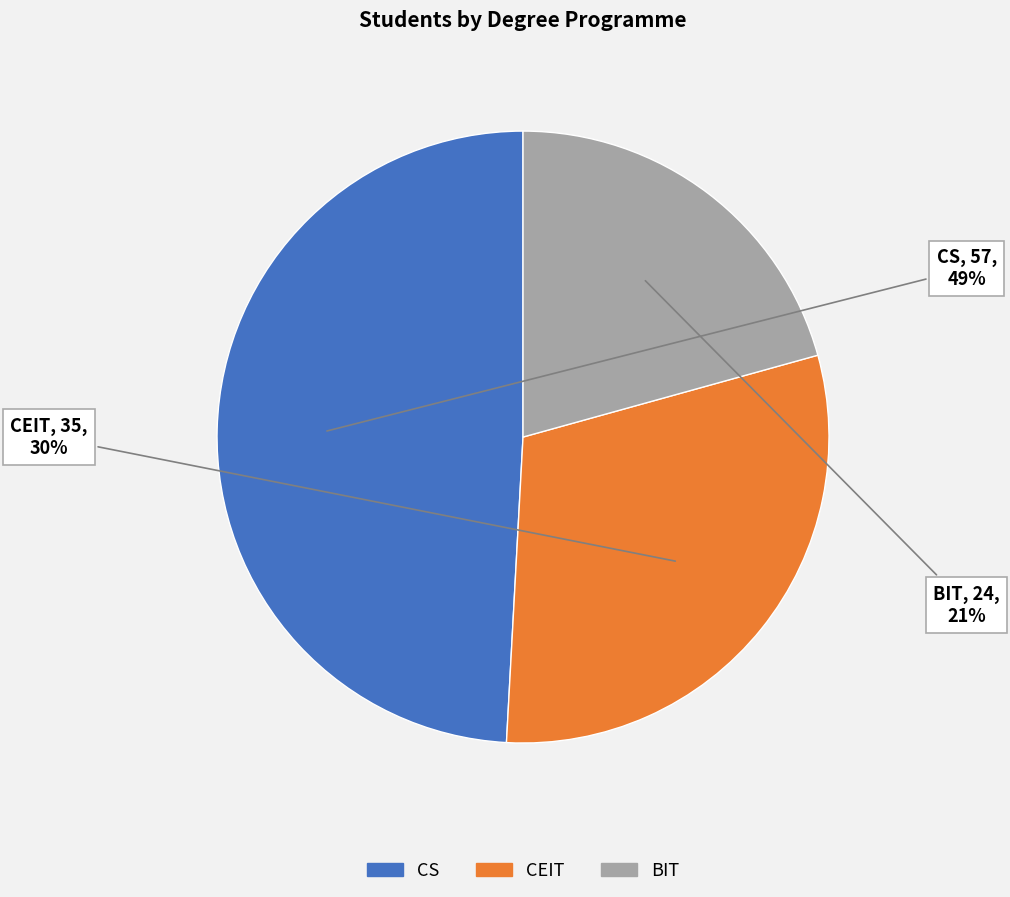

What percentage is the CEIT slice, to the nearest percent?

30%